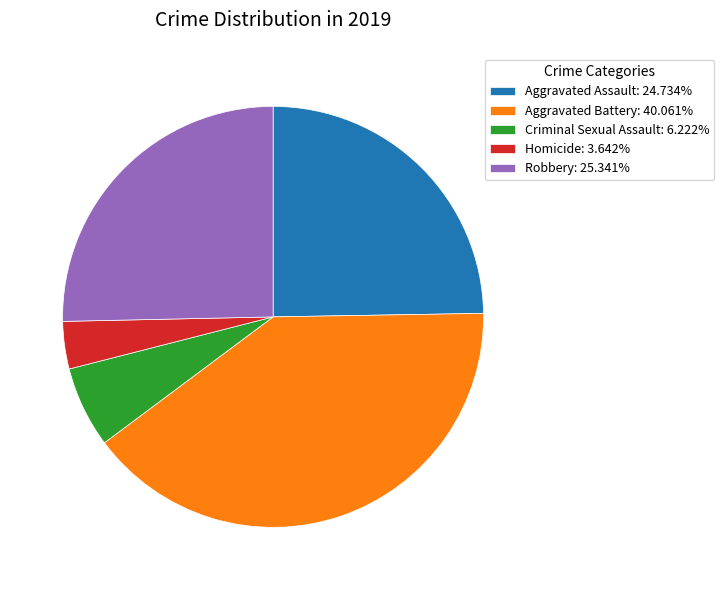

Do Criminal Sexual Assault: 6.222% and Aggravated Battery: 40.061% together represent more than half of the pie?

No